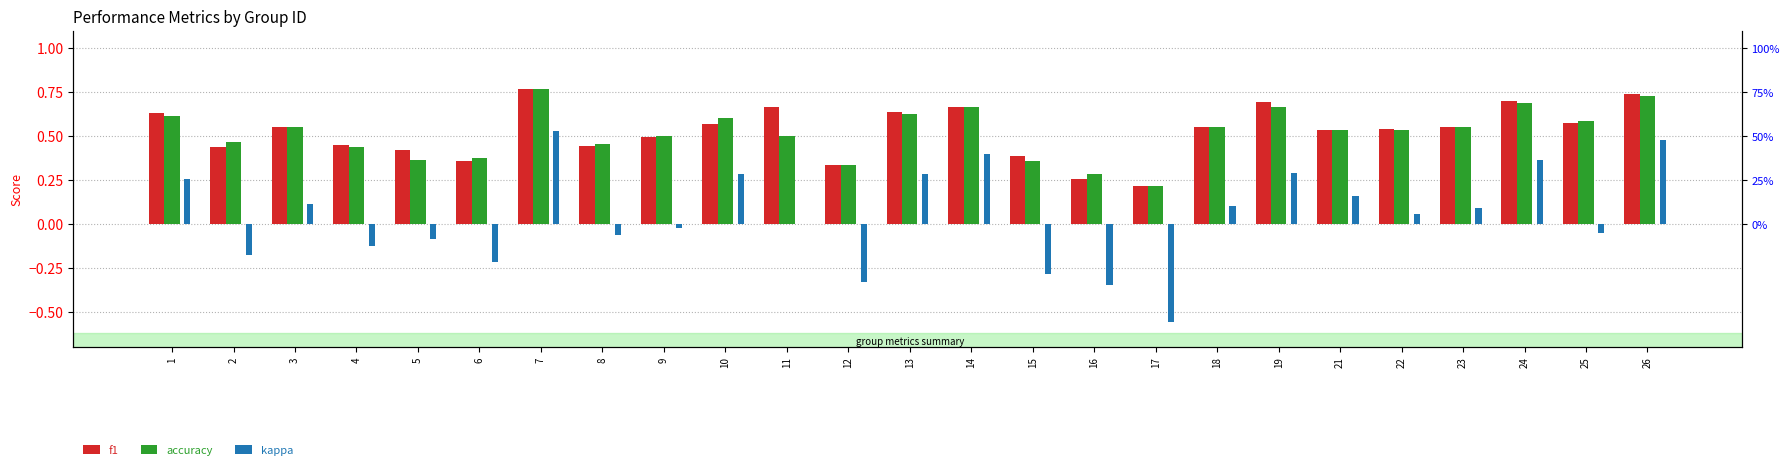

Which series has the largest total across all categories?

f1